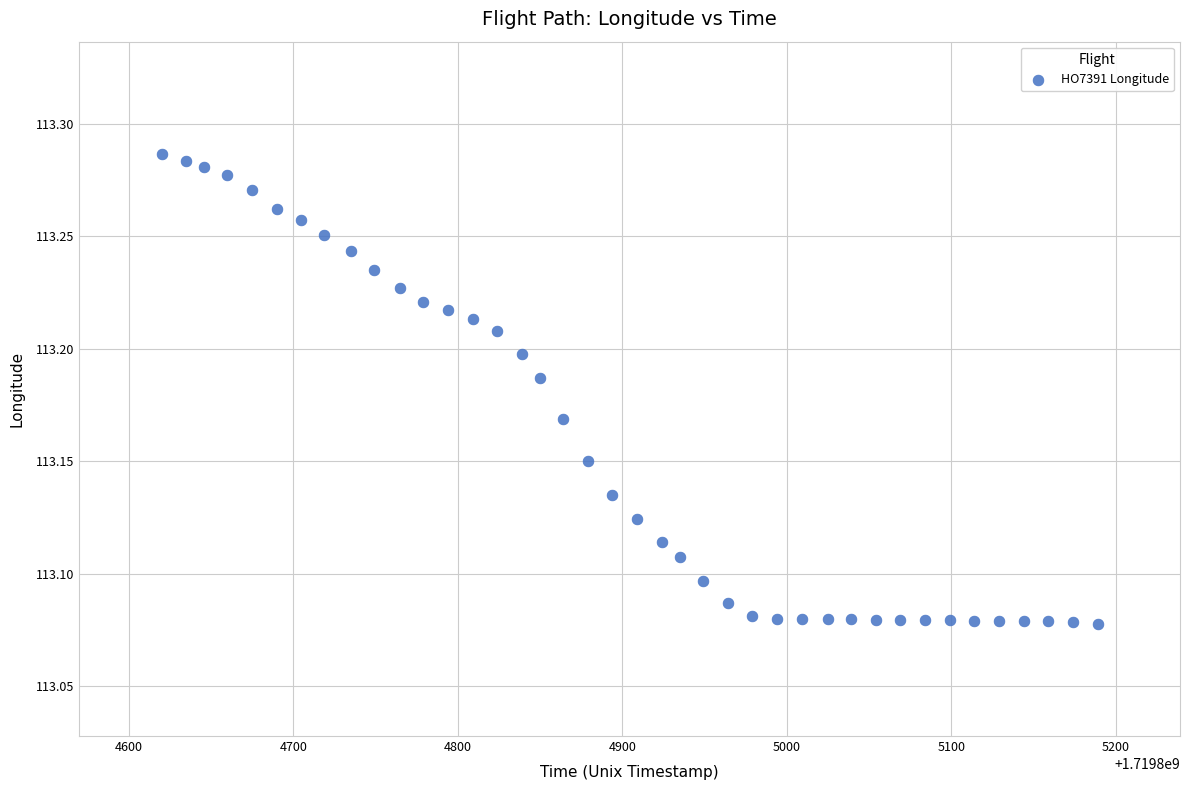

What is the range of X values (max minus min)?

569.0